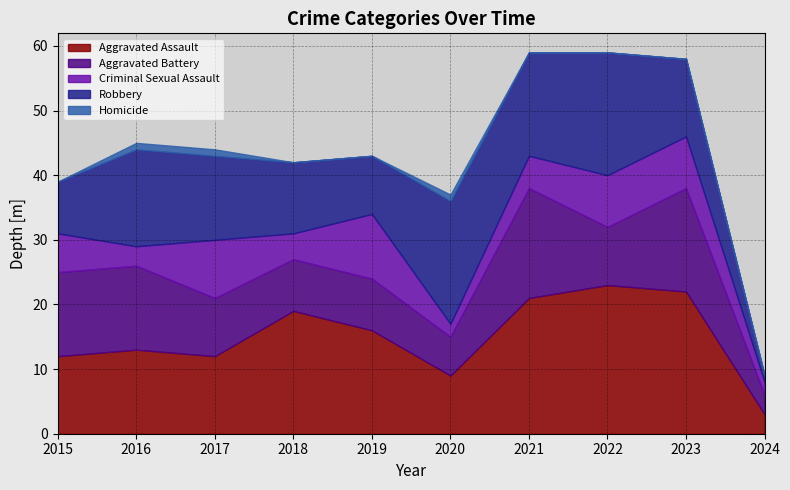

What is the sum of all Robbery values?

123